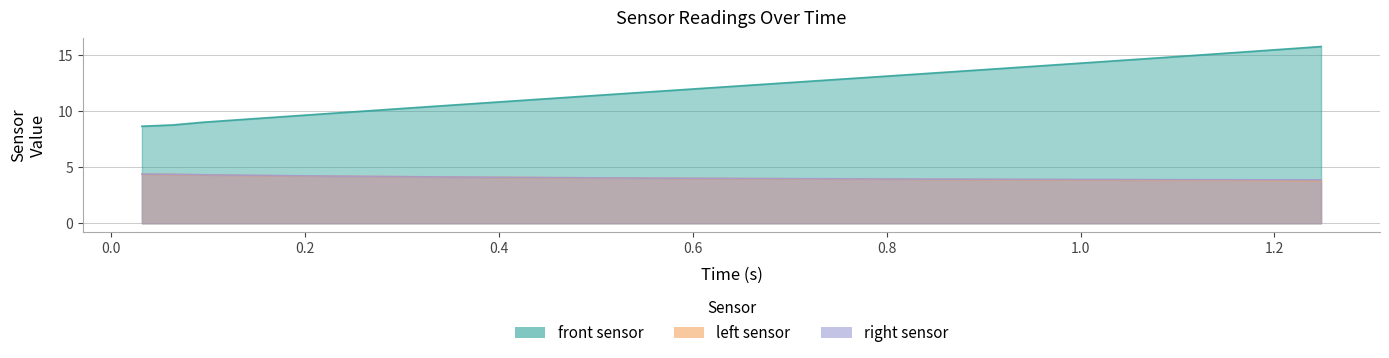

At which category does the chart reach its peak across all series?

1.248